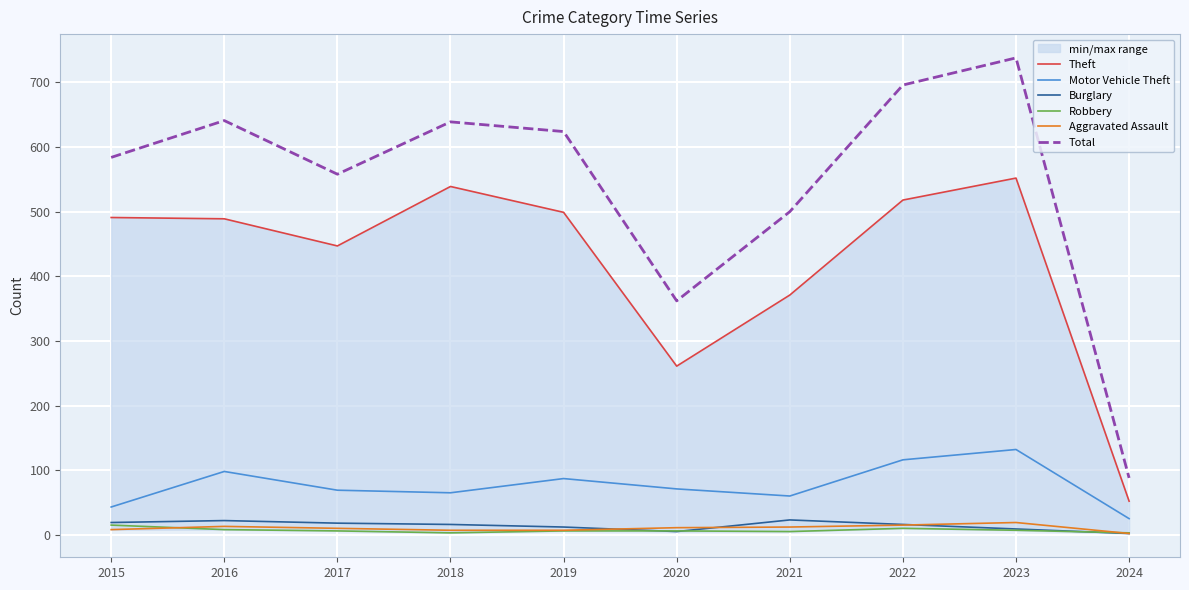

True or false: Motor Vehicle Theft and Burglary cross at least once.

False